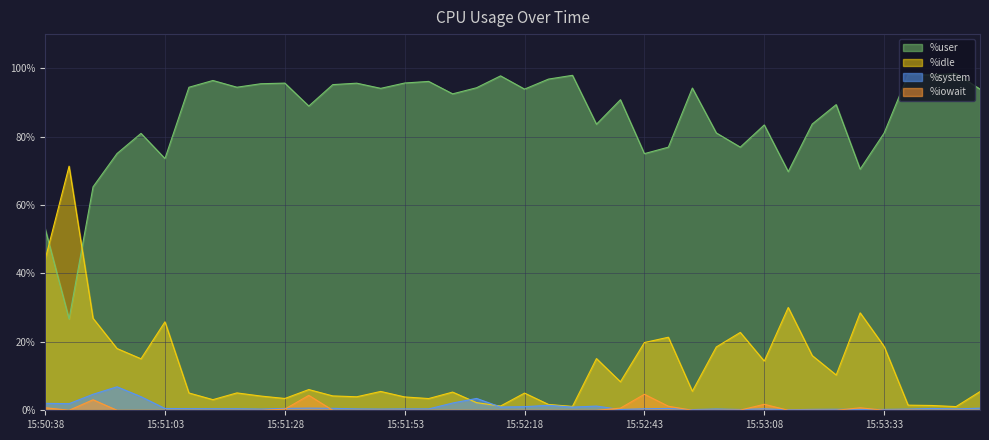

How many intersections are there between %system and %idle?

2